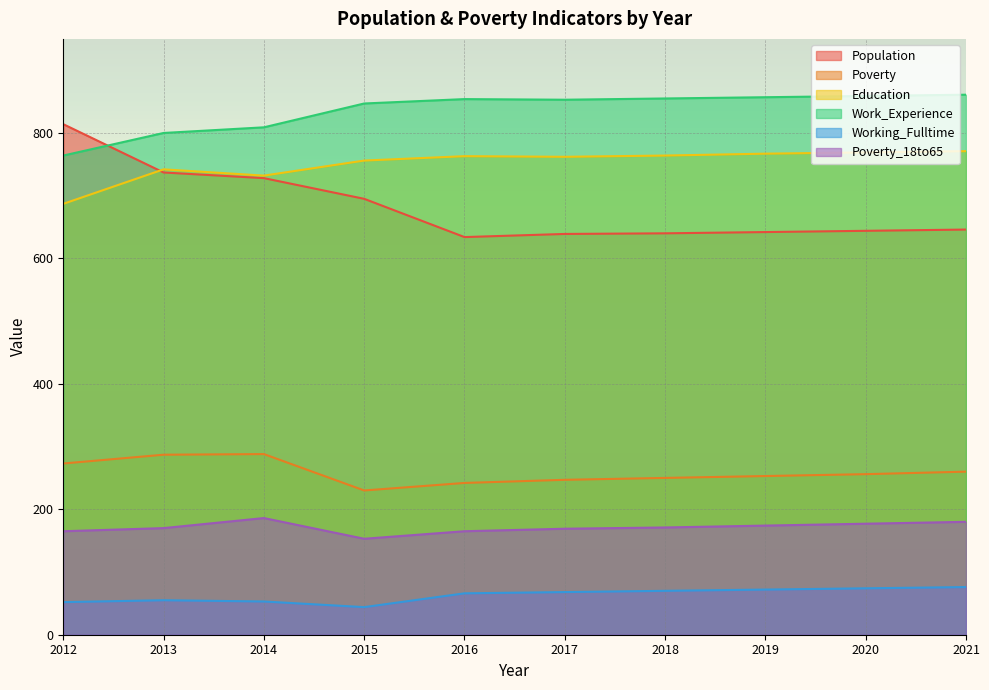

What is the smallest value displayed?

44